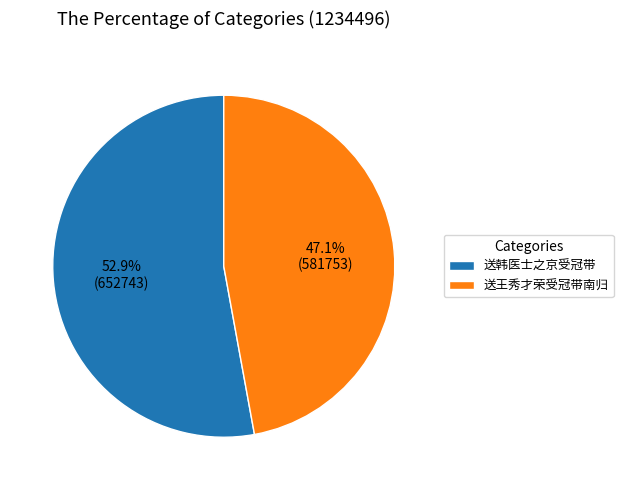

To the nearest percent, what percentage of the pie is 送韩医士之京受冠带?

53%